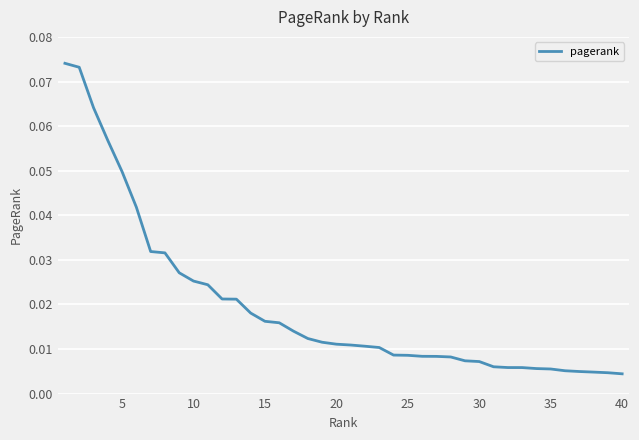

How many lines are shown in the chart?

1